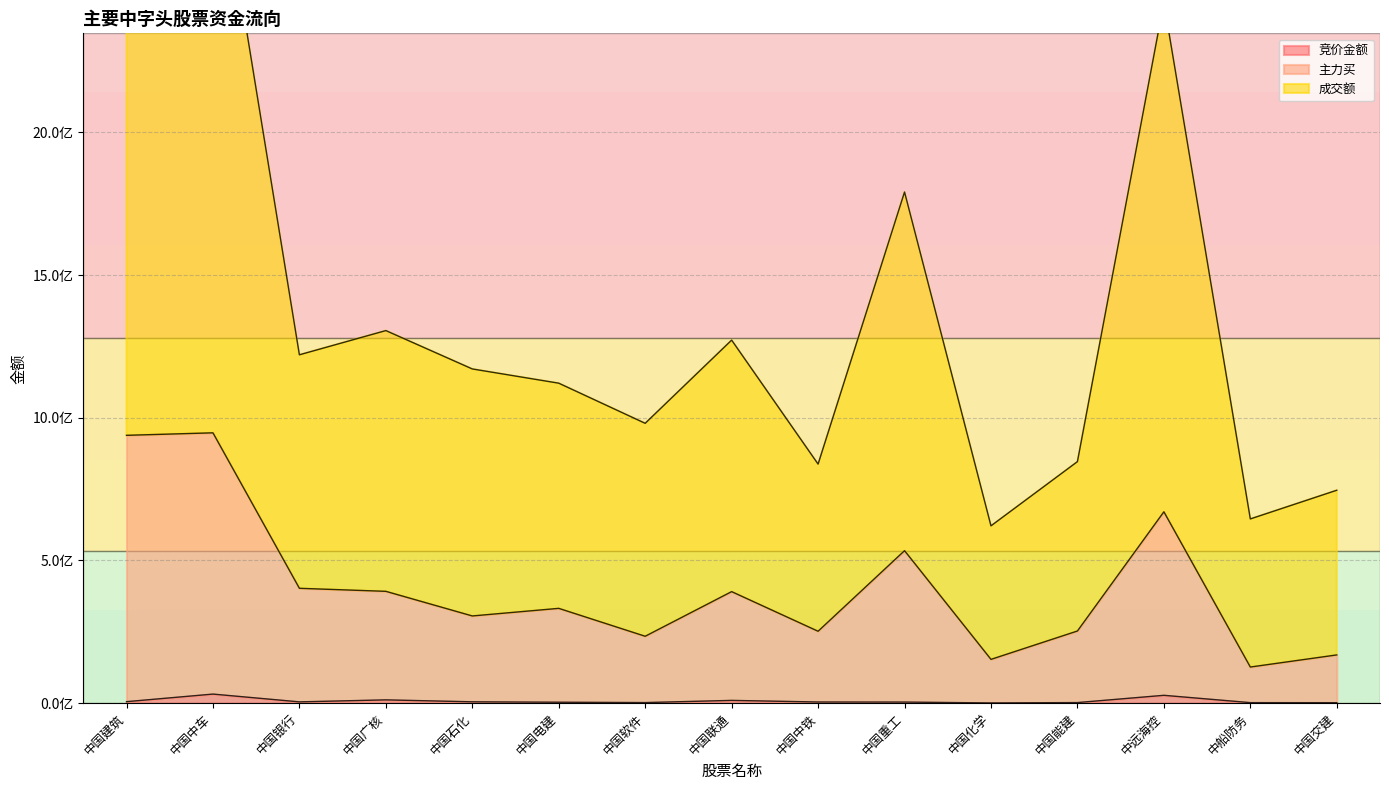

How many lines are shown in the chart?

3